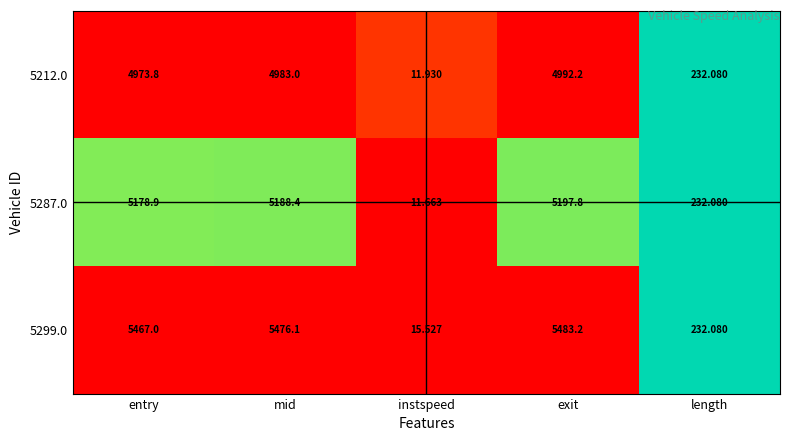

At which label does 5299.0 reach its peak?

exit